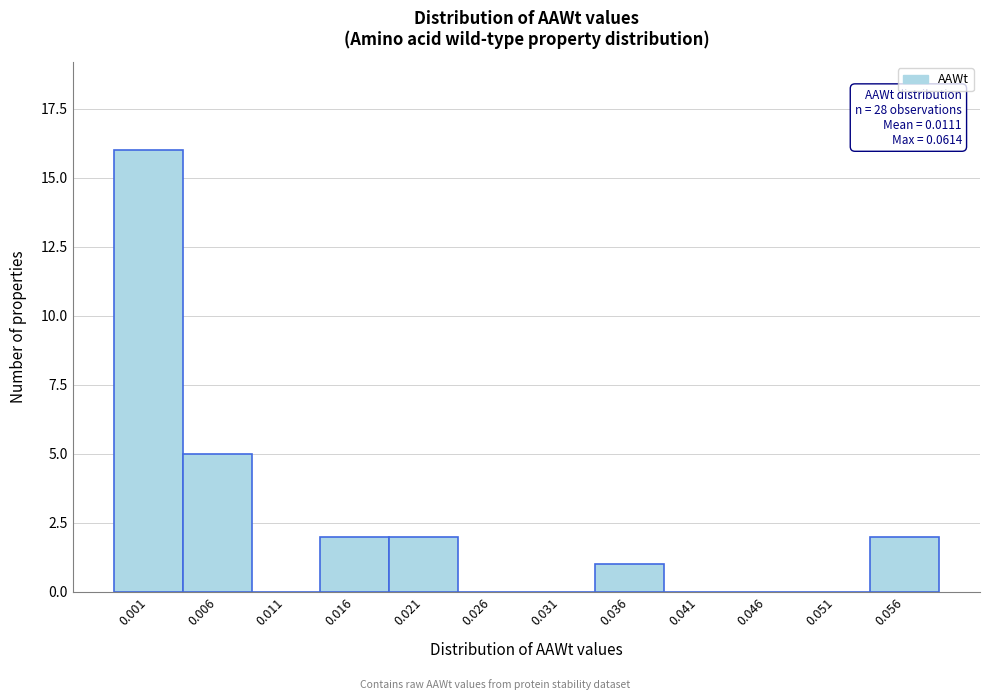

Reading left to right, extract all data points from this chart.

0.001=16	0.006=5	0.011=0	0.016=2	0.021=2	0.026=0	0.031=0	0.036=1	0.041=0	0.046=0	0.051=0	0.056=2